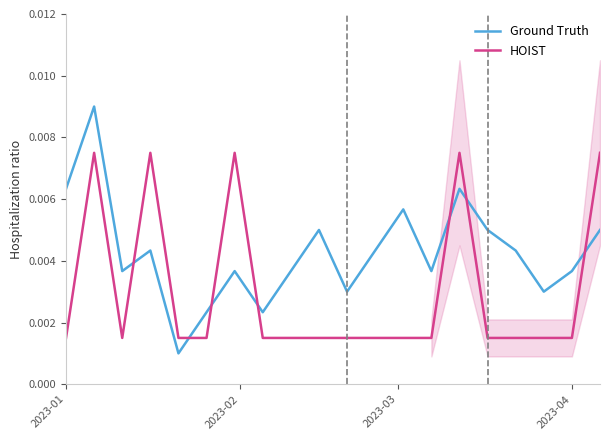

Does the chart display data point markers on the line(s)?

No